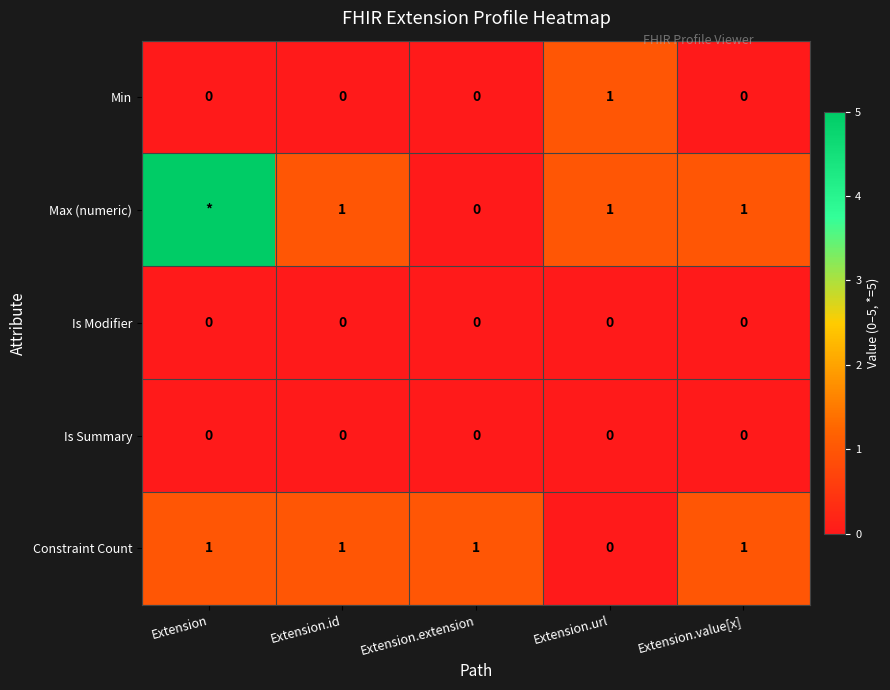

Is the value of Is Summary at Extension greater than the value of Constraint Count at Extension.extension?

No